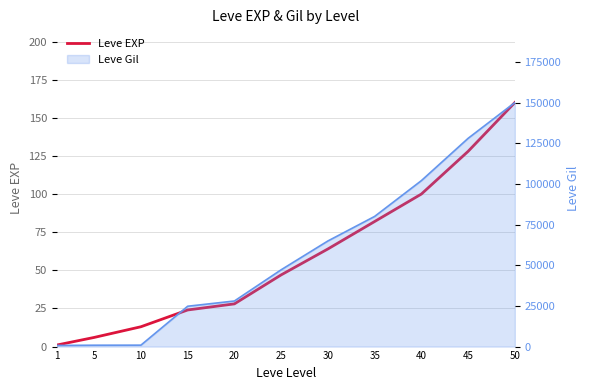

True or false: the data has more than 0 interior local peaks.

False